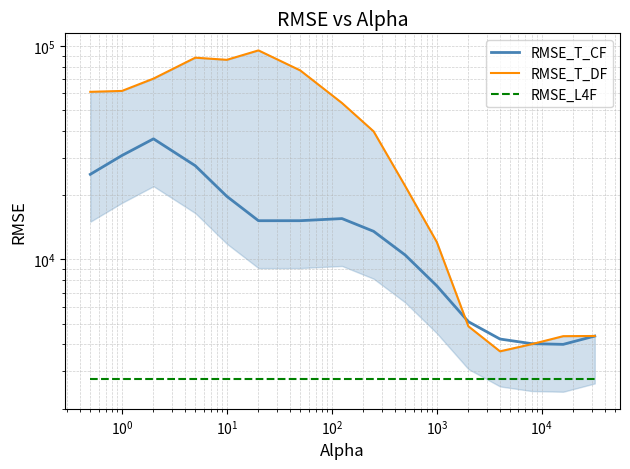

How many lines are shown in the chart?

3